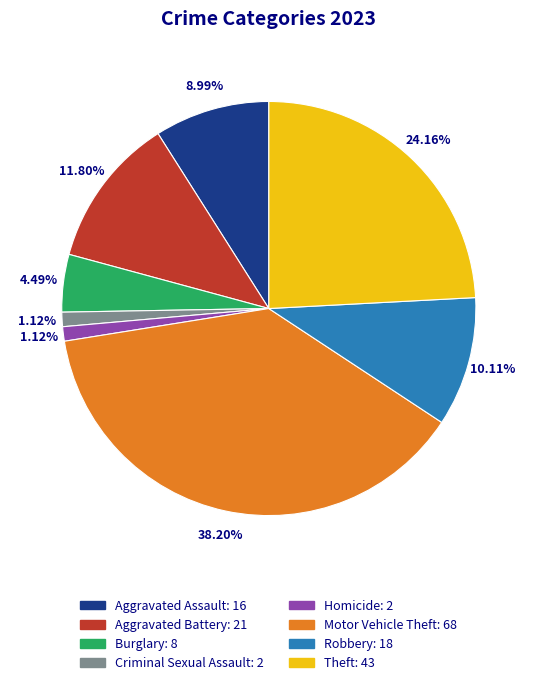

Count the number of slices in the pie.

8